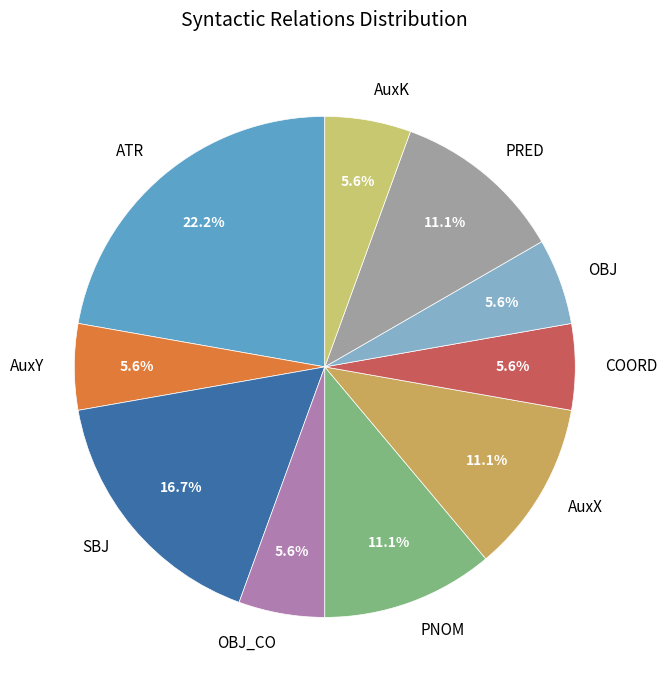

Which slice is the largest?

ATR